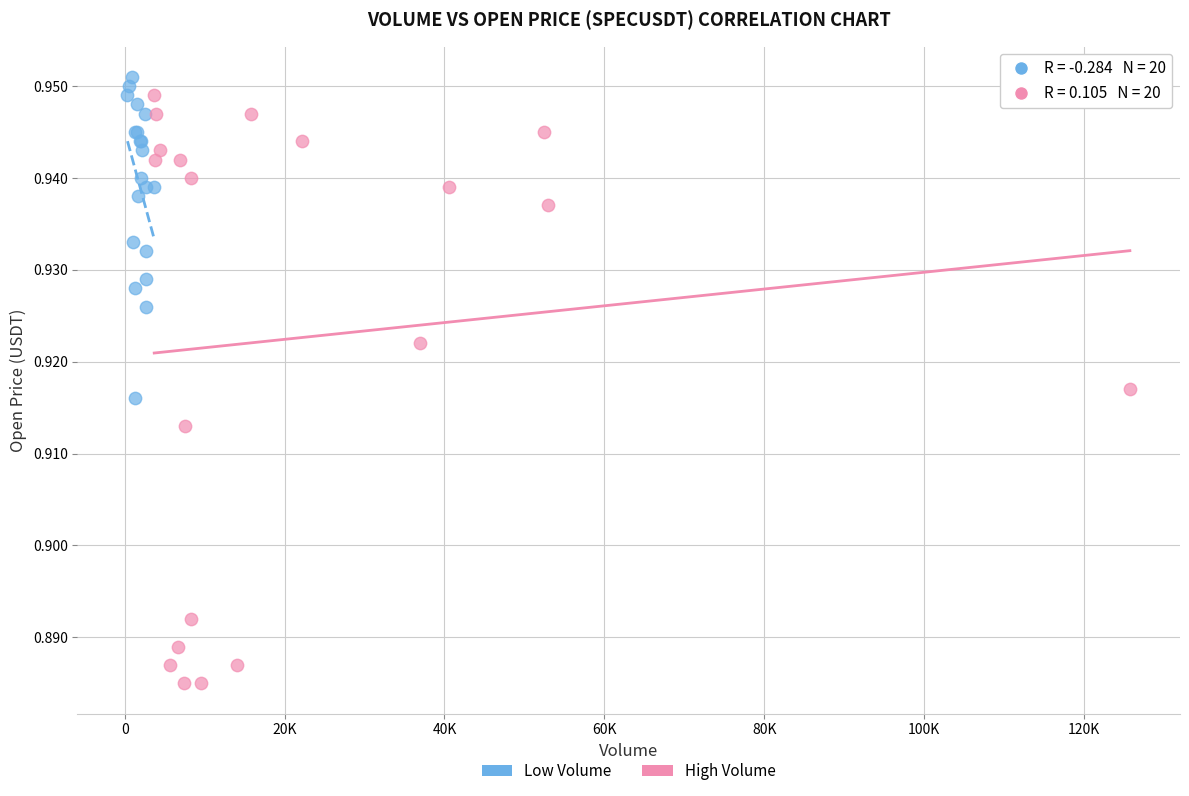

Which series has the largest Y range (max minus min)?

High Volume